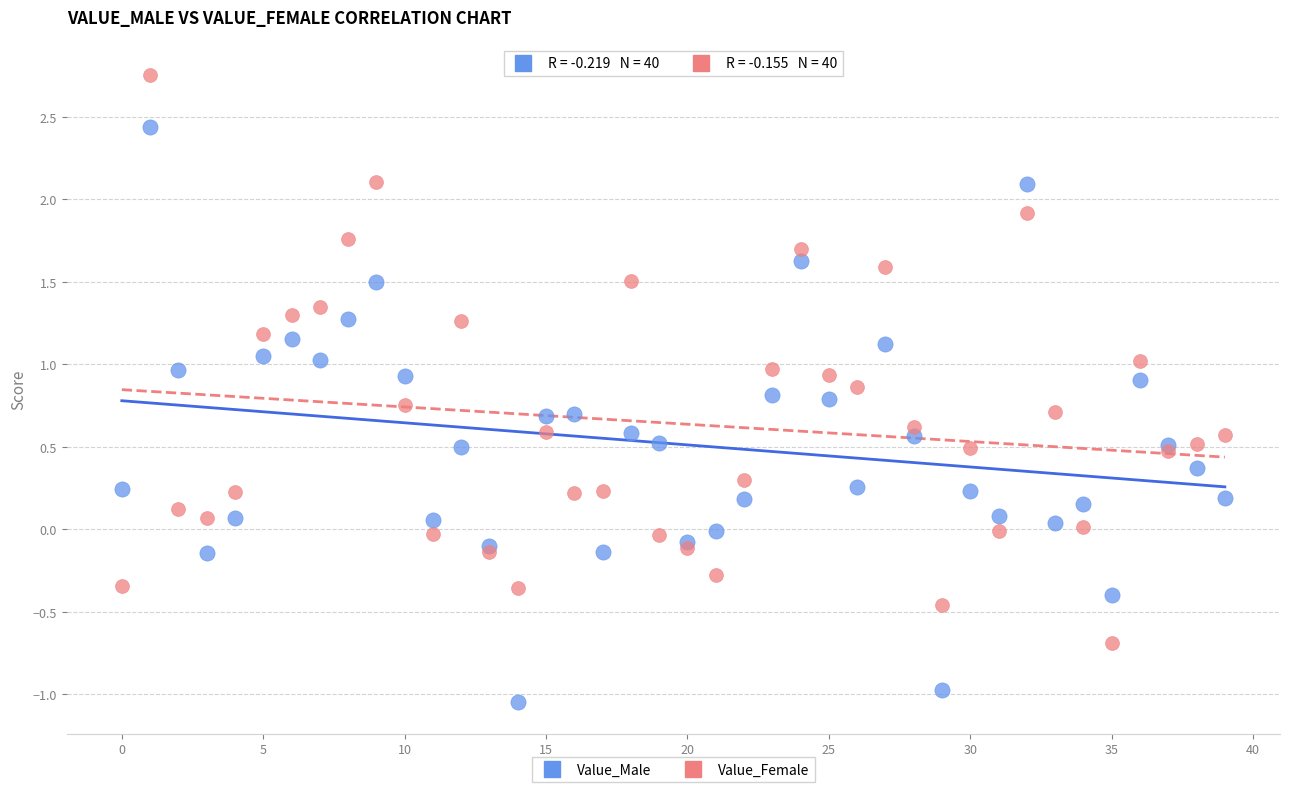

Which series reaches the minimum Y coordinate?

Value_Male